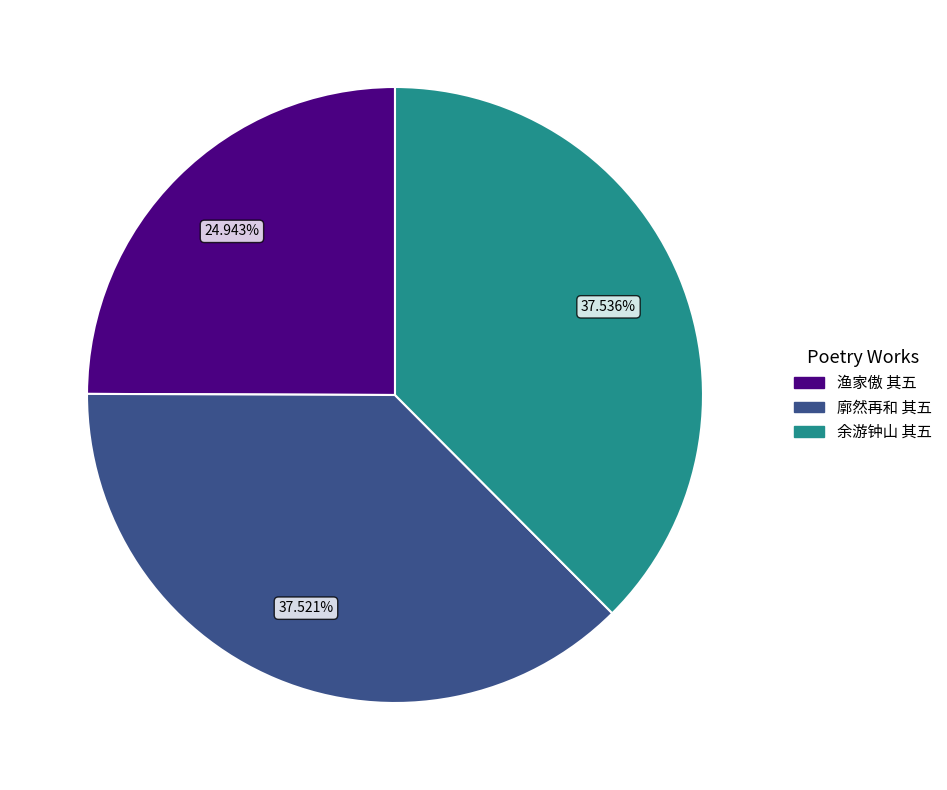

To the nearest percent, what is the difference between the largest and smallest slice percentages?

13%